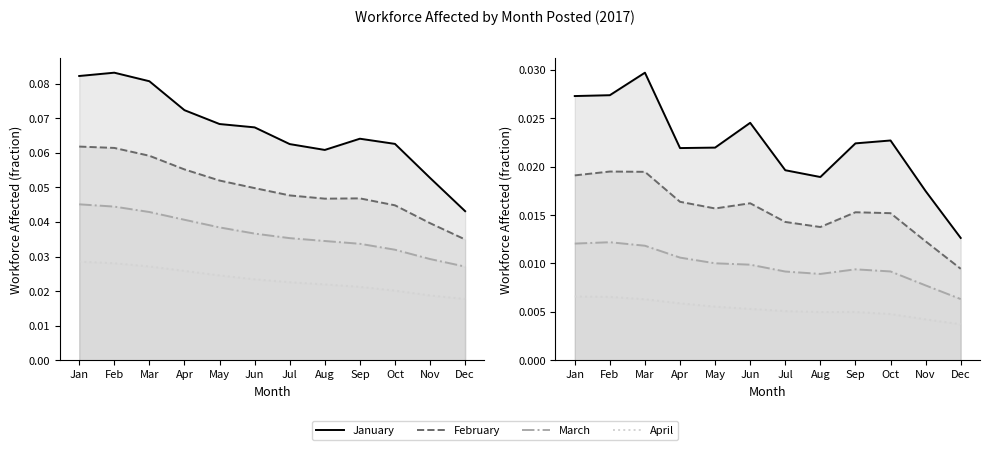

True or false: January and February intersect in this chart.

False